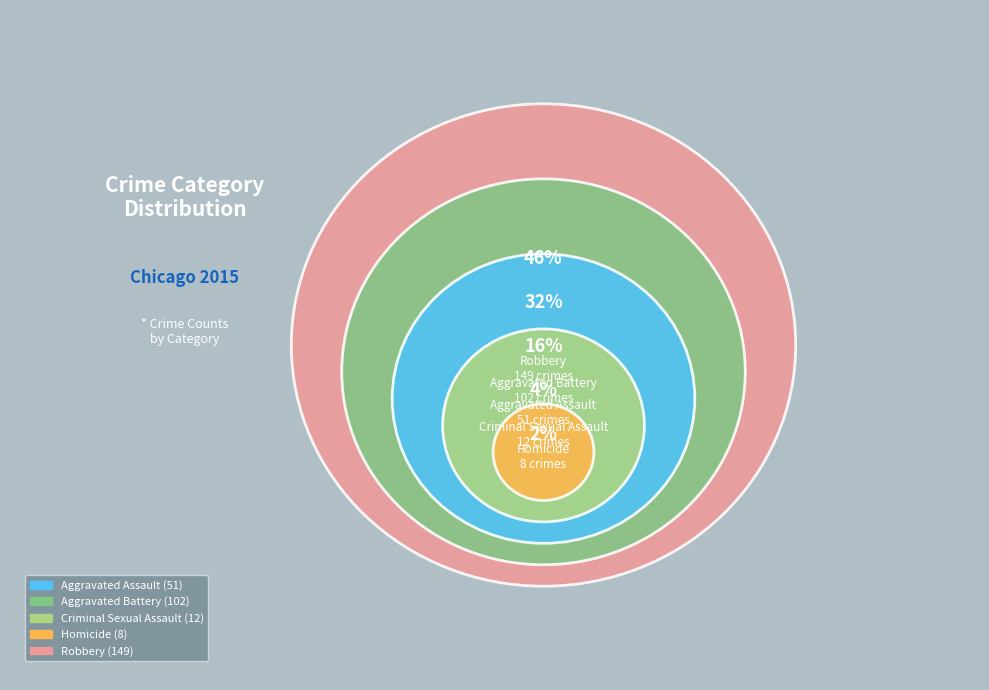

What portion of the pie excludes Homicide?

97.5%